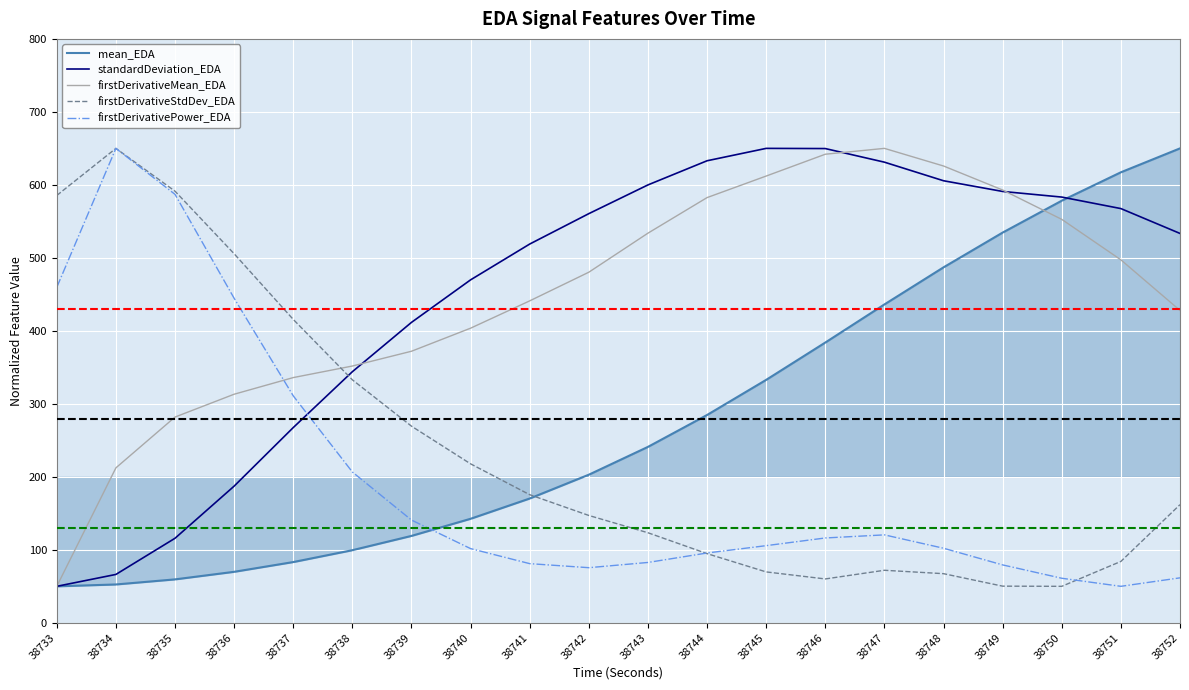

Is the value of standardDeviation_EDA at 38741 greater than the value of firstDerivativePower_EDA at 38736?

Yes